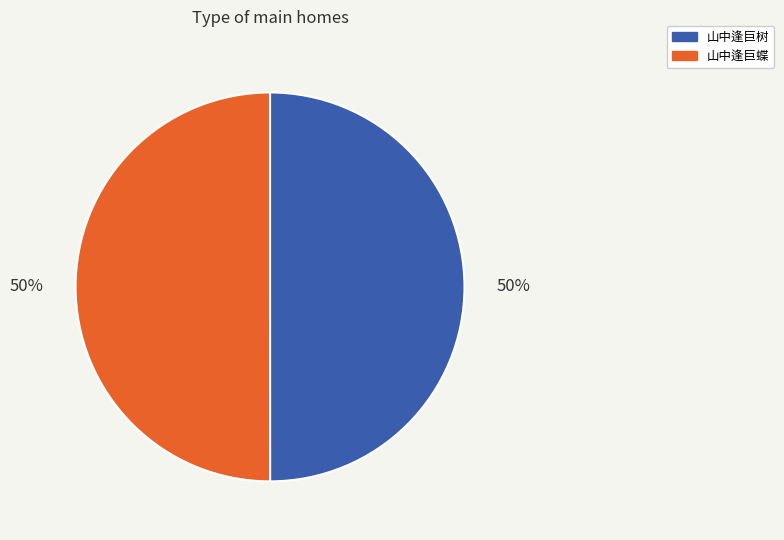

To the nearest percent, what portion does 山中逢巨树 represent?

50%